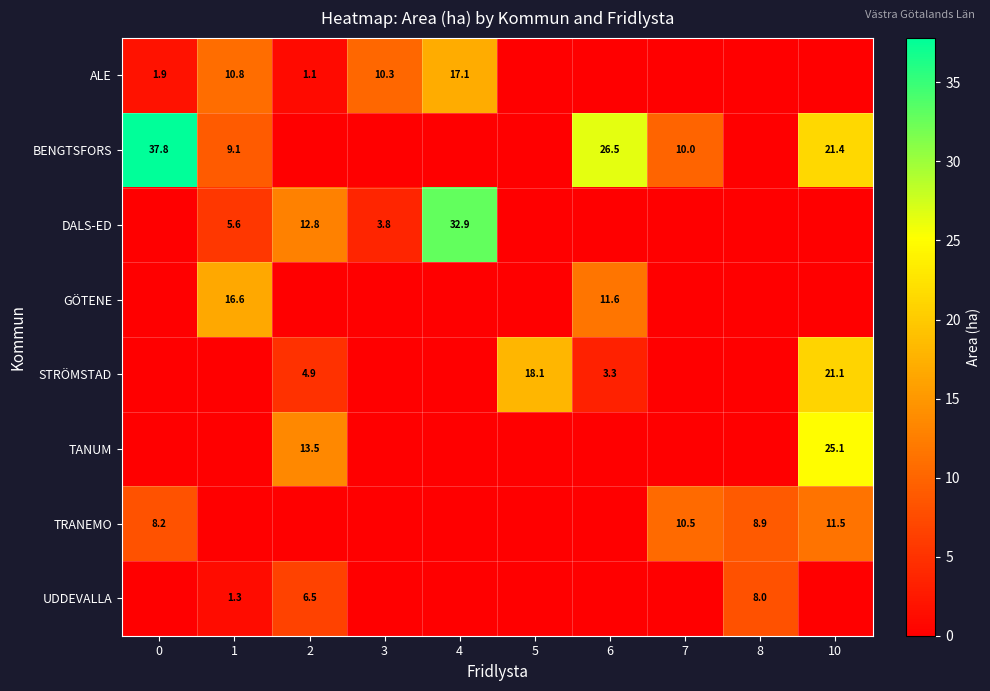

Between 8 and 3, which is larger?

3